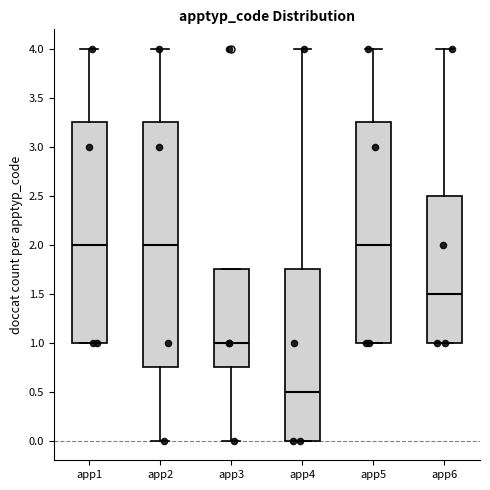

Reading left to right, transcribe this box plot: for each box, give where its median line is, the range the box spans, and where its two whiskers end, as read against the y-axis. The values are not printed on the chart, so give them approximately, as read against the axis.

app1: median 2.00, box 1.00 to 3.25, whiskers 1.00 to 4.00
app2: median 2.00, box 0.75 to 3.25, whiskers 0.00 to 4.00
app3: median 1.00, box 0.75 to 1.75, whiskers 0.00 to 1.75
app4: median 0.50, box 0.00 to 1.75, whiskers 0.00 to 4.00
app5: median 2.00, box 1.00 to 3.25, whiskers 1.00 to 4.00
app6: median 1.50, box 1.00 to 2.50, whiskers 1.00 to 4.00